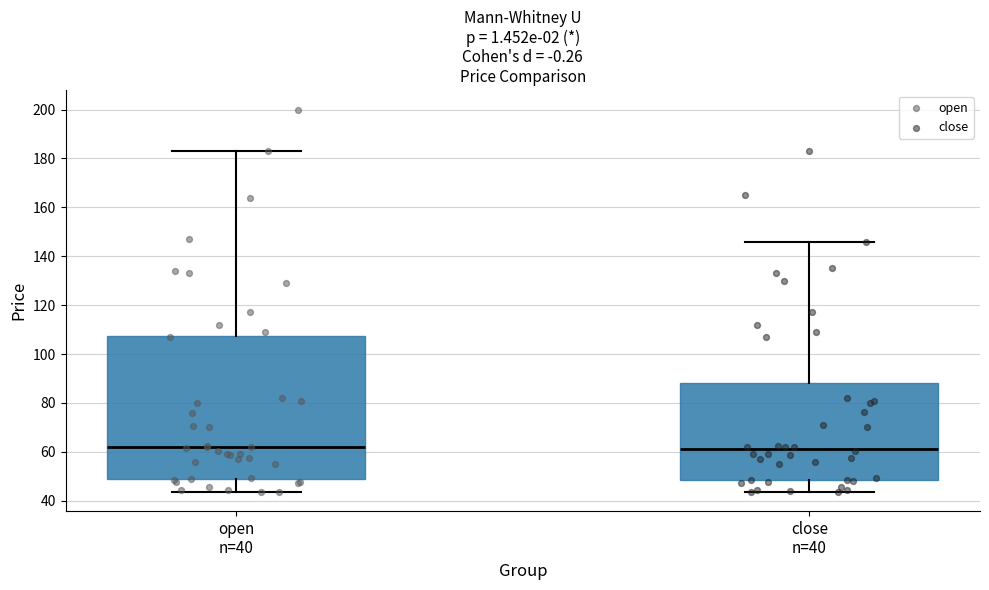

Comparing the boxes themselves (not the whiskers), which one is the tallest?

open n=40